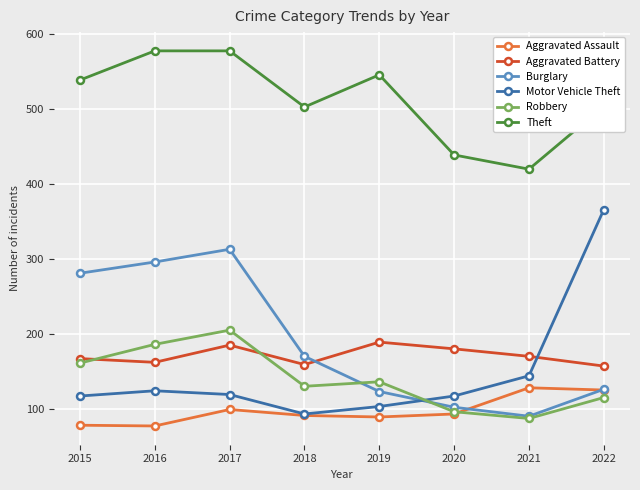

How many distinct data groups are displayed?

6